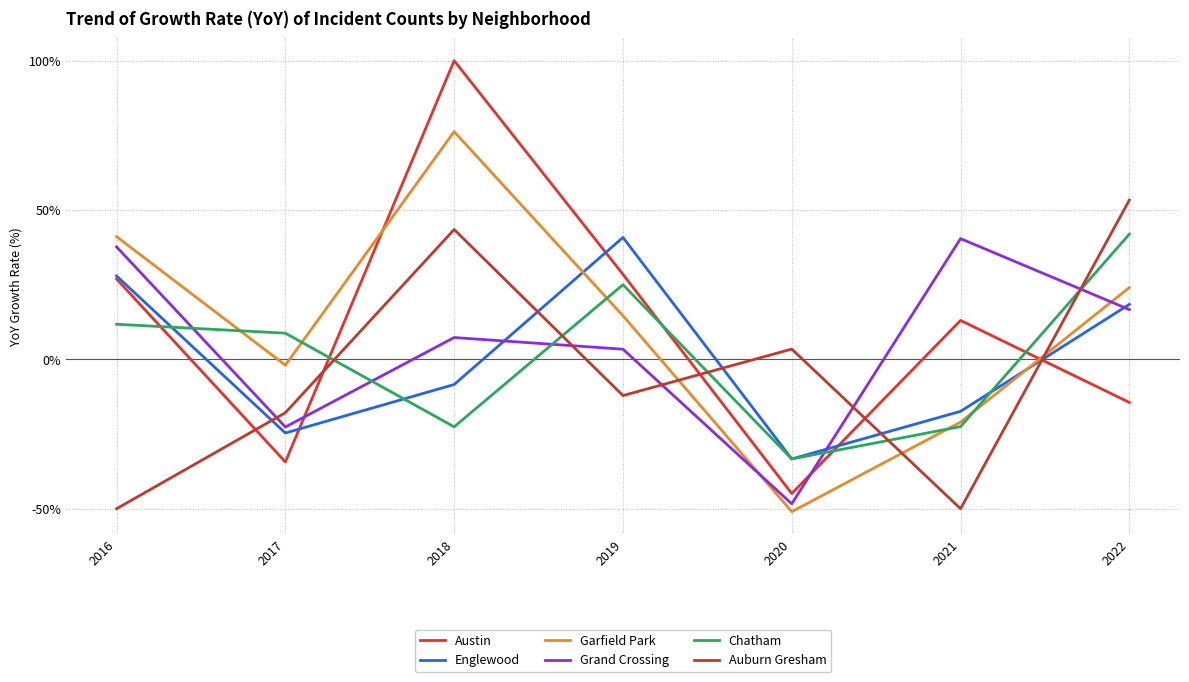

Which series has the largest range (max minus min)?

Austin